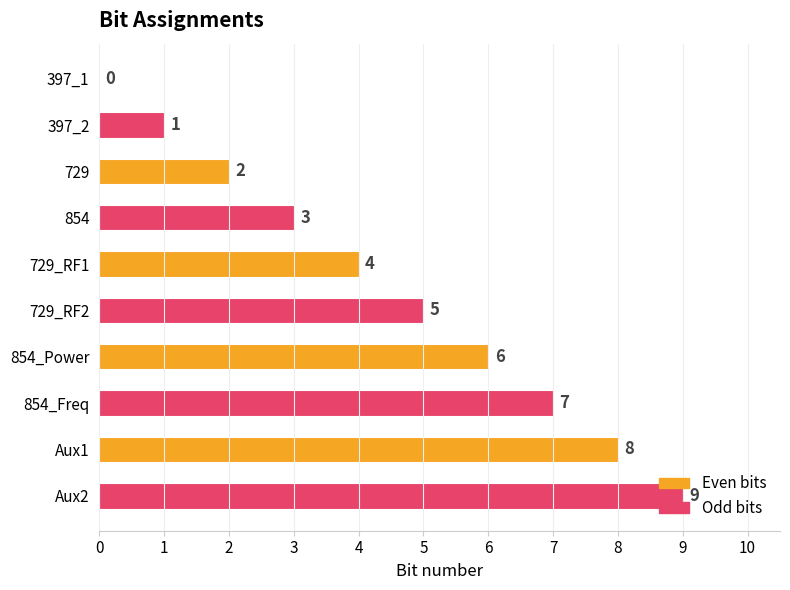

What is the ratio of the value at 854_Power to the value at 729_RF2?

1.2